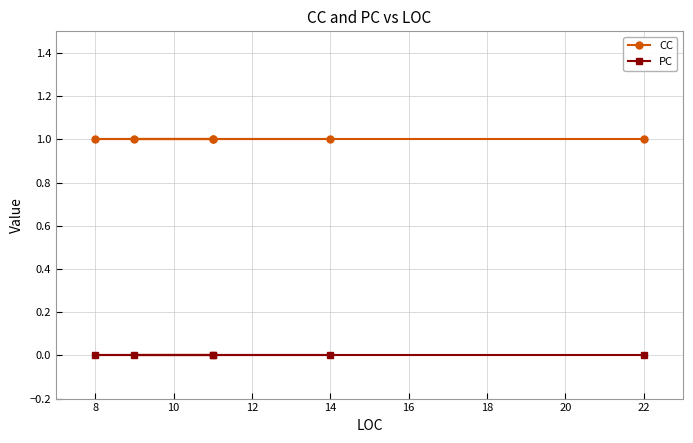

What is the value of the CC point at the 5th from the left?

1